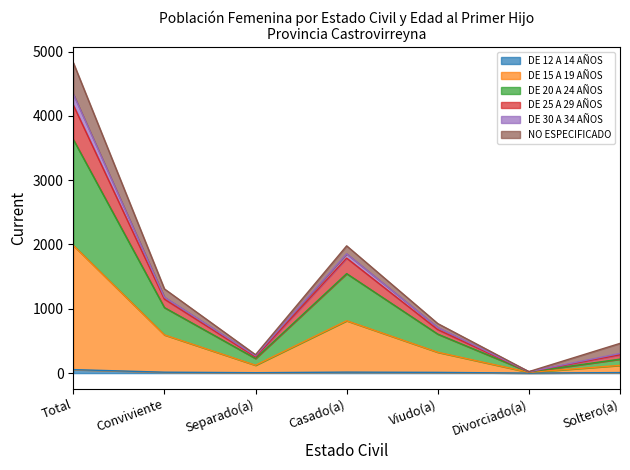

What position from the right is Divorciado(a)?

2